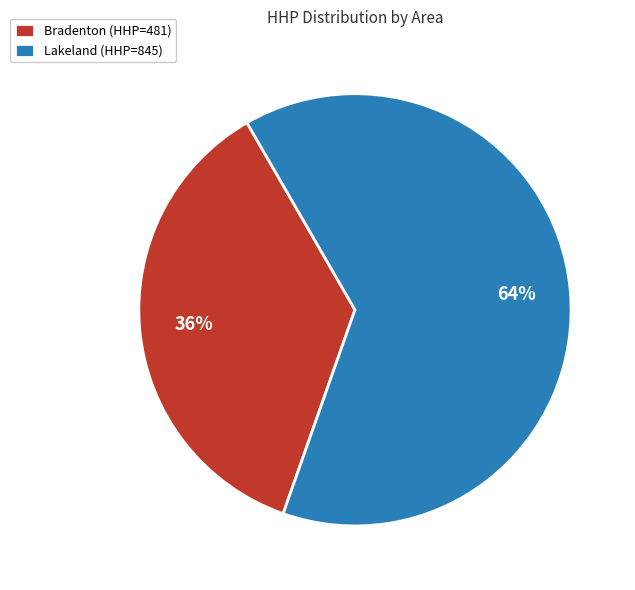

How many segments does this pie chart have?

2